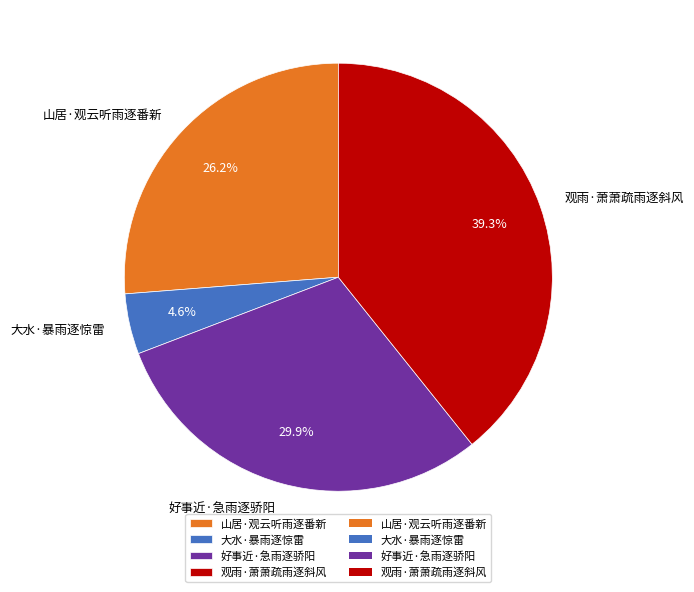

Rank the categories by value from lowest to highest.

大水·暴雨逐惊雷, 山居·观云听雨逐番新, 好事近·急雨逐骄阳, 观雨·萧萧疏雨逐斜风